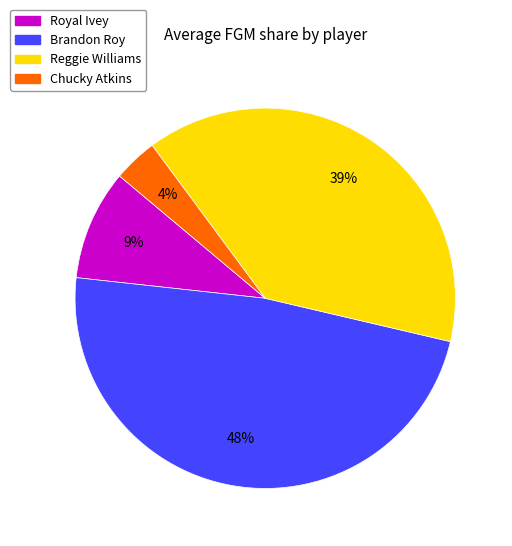

To the nearest percent, what is the combined percentage of Chucky Atkins and Royal Ivey?

13%